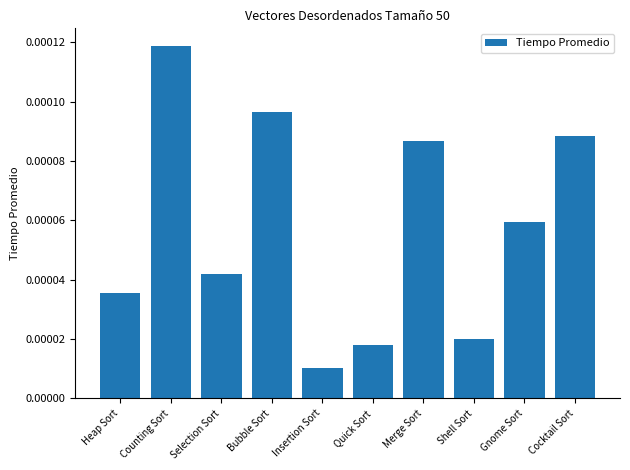

What position from the left is Heap Sort?

1